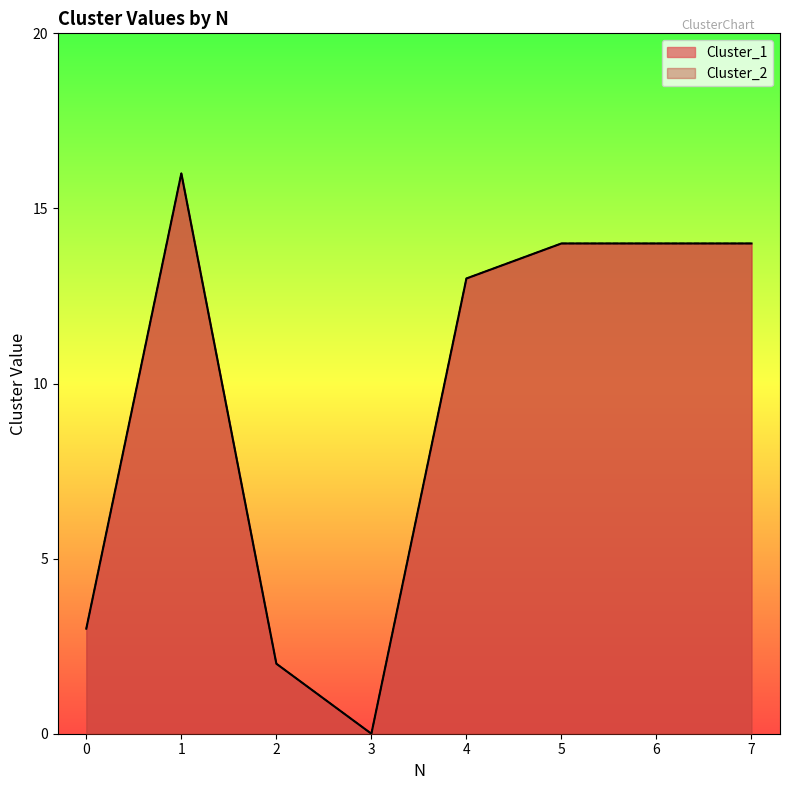

What is the value of the Cluster_2 point at the 2nd from the left?

16